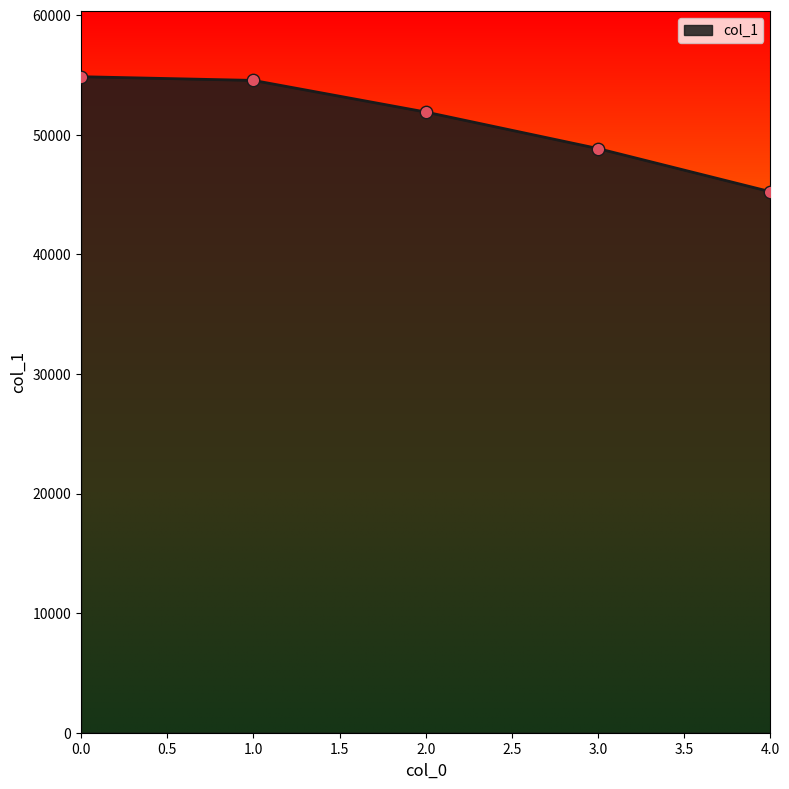

What is the ratio of the value at 0.0 to the value at 2.0?

1.1